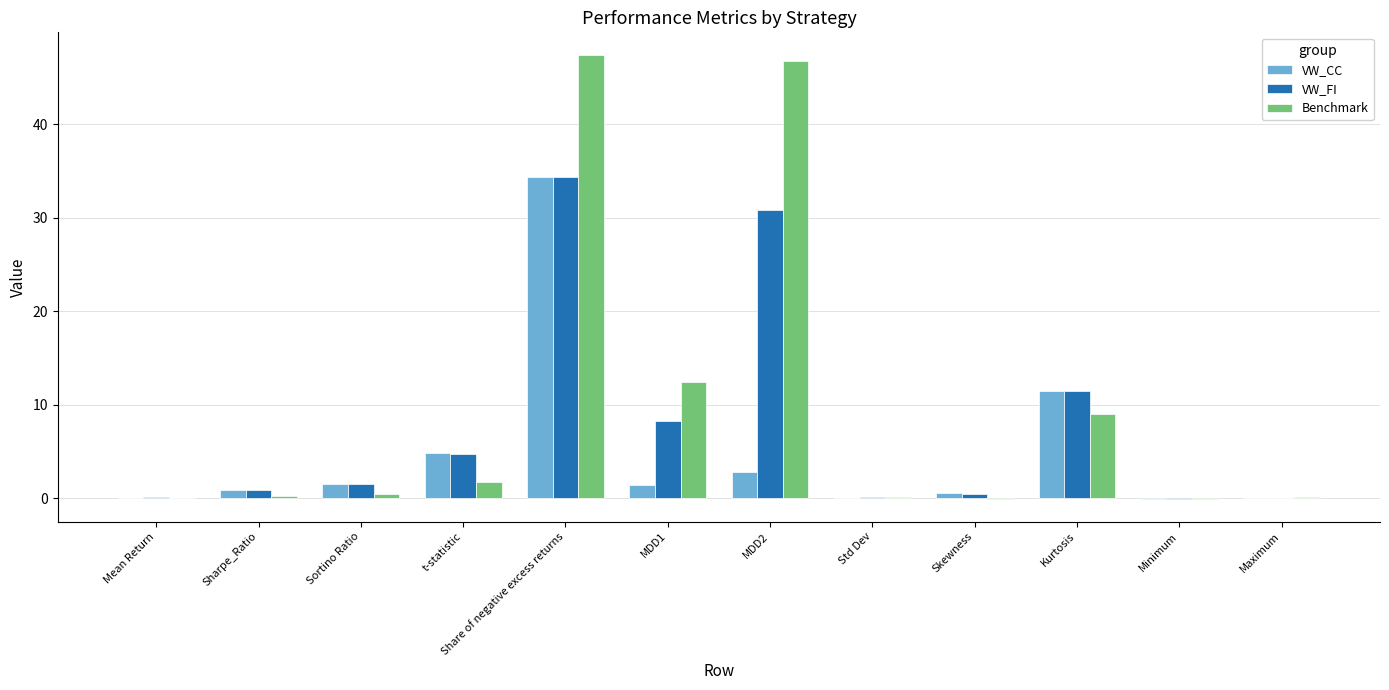

At which category is the sum across all series the highest?

Share of negative excess returns